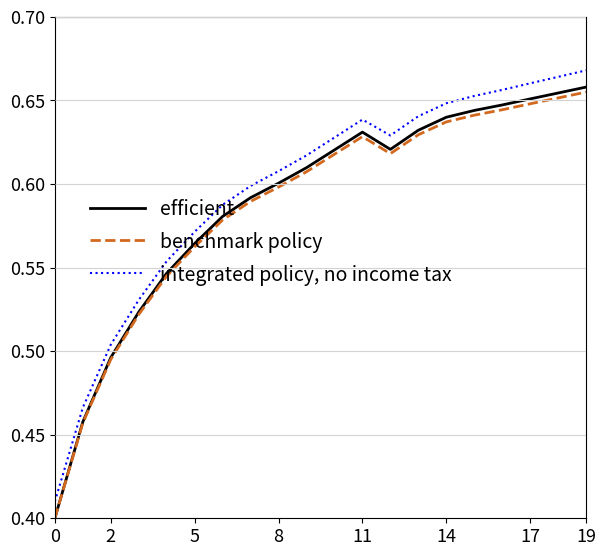

Count the number of categories in the chart.

20